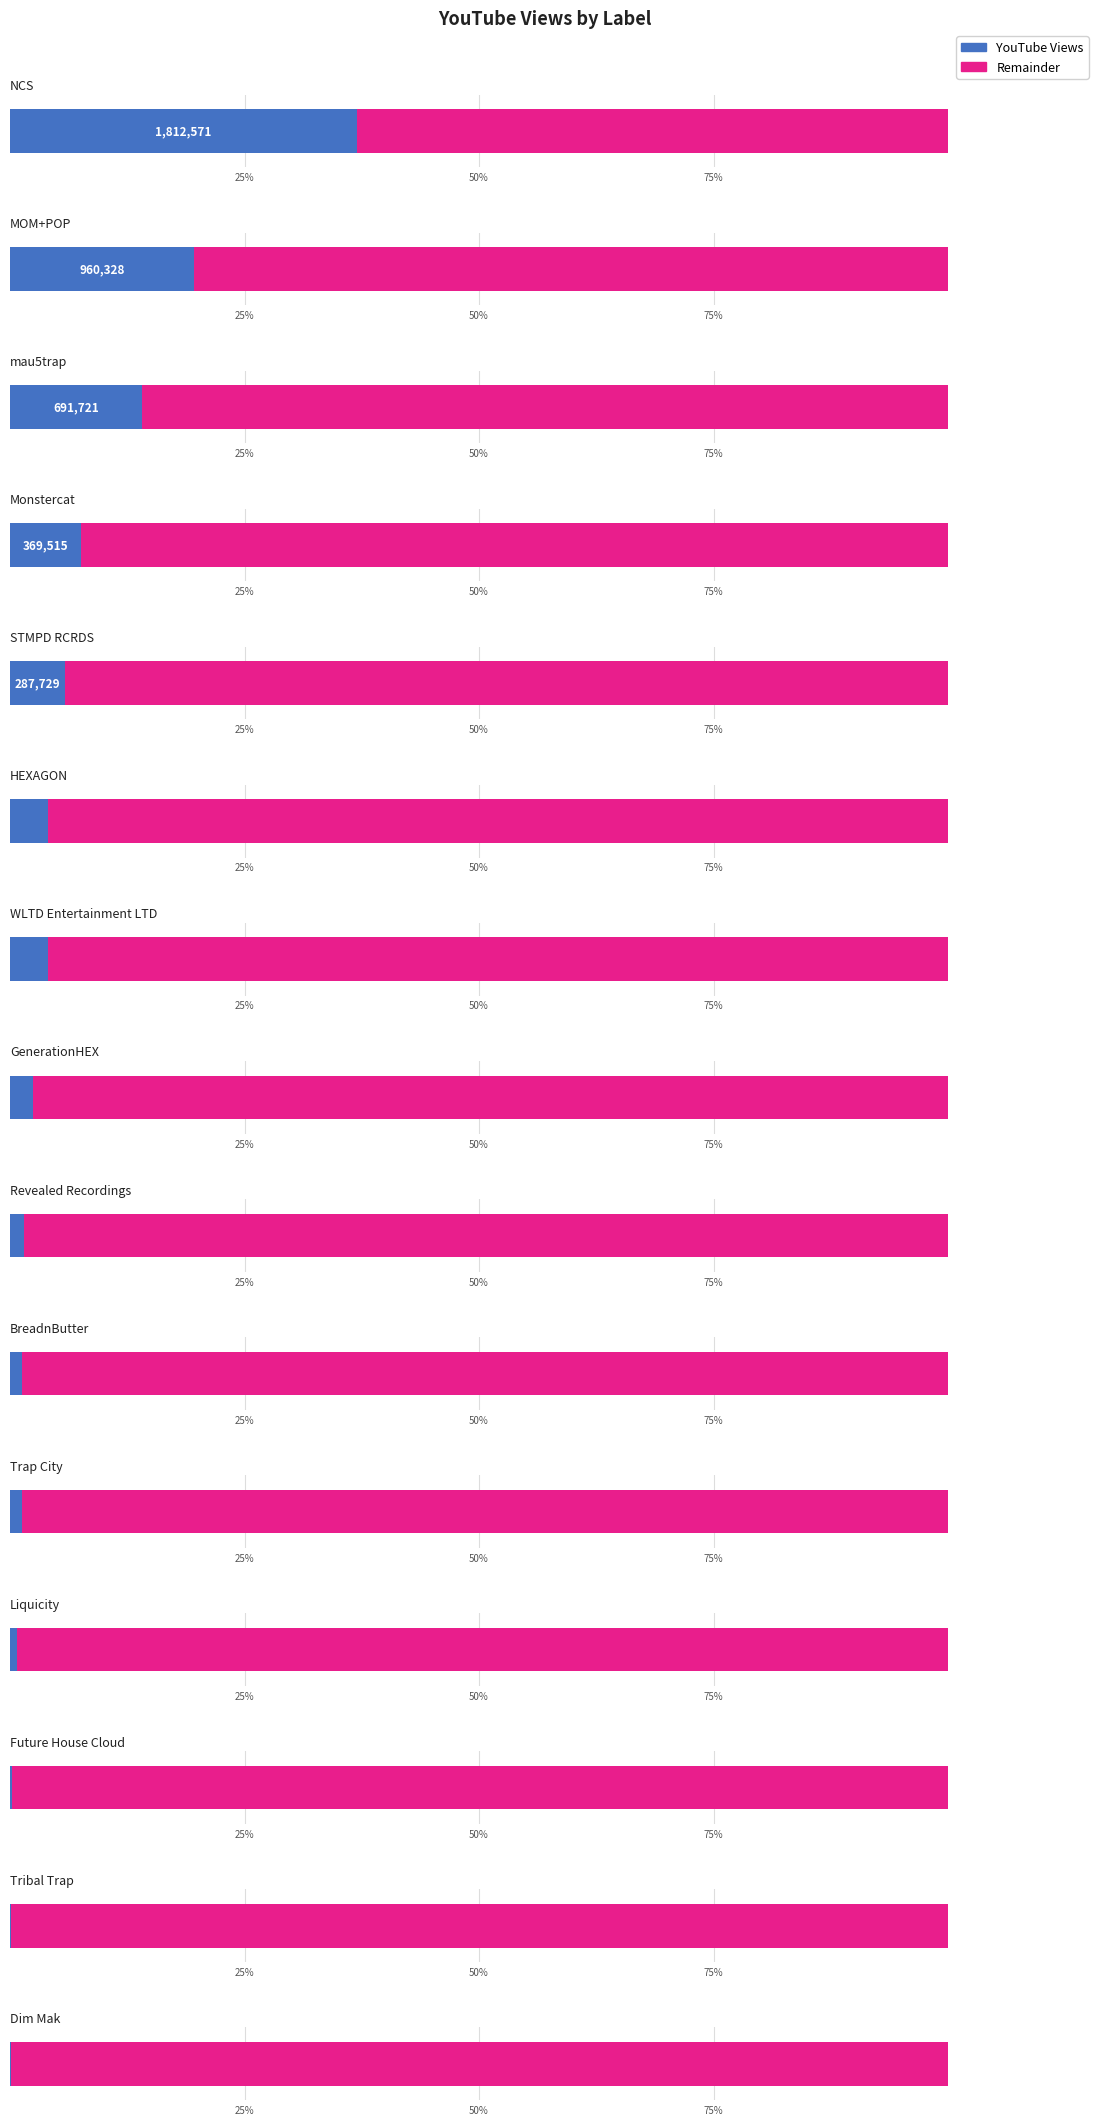

Which has a higher value, Future House Cloud or mau5trap?

mau5trap